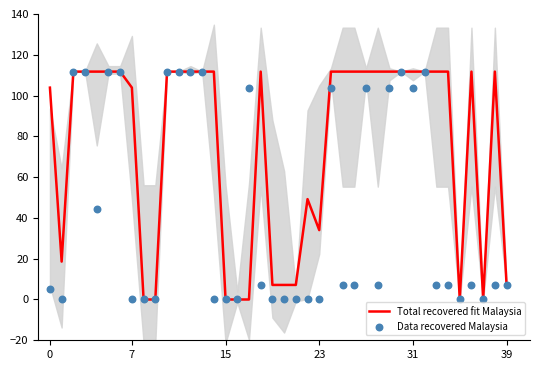

Which series has the largest total across all categories?

Total recovered fit Malaysia